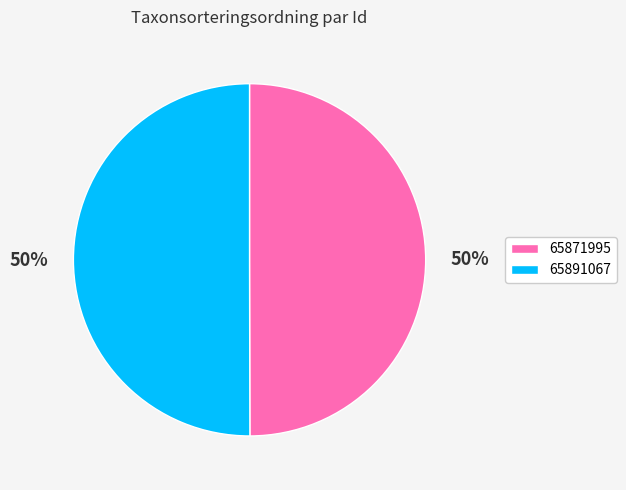

Approximately how many times larger is the value at 65871995 compared to 65891067?

1.0